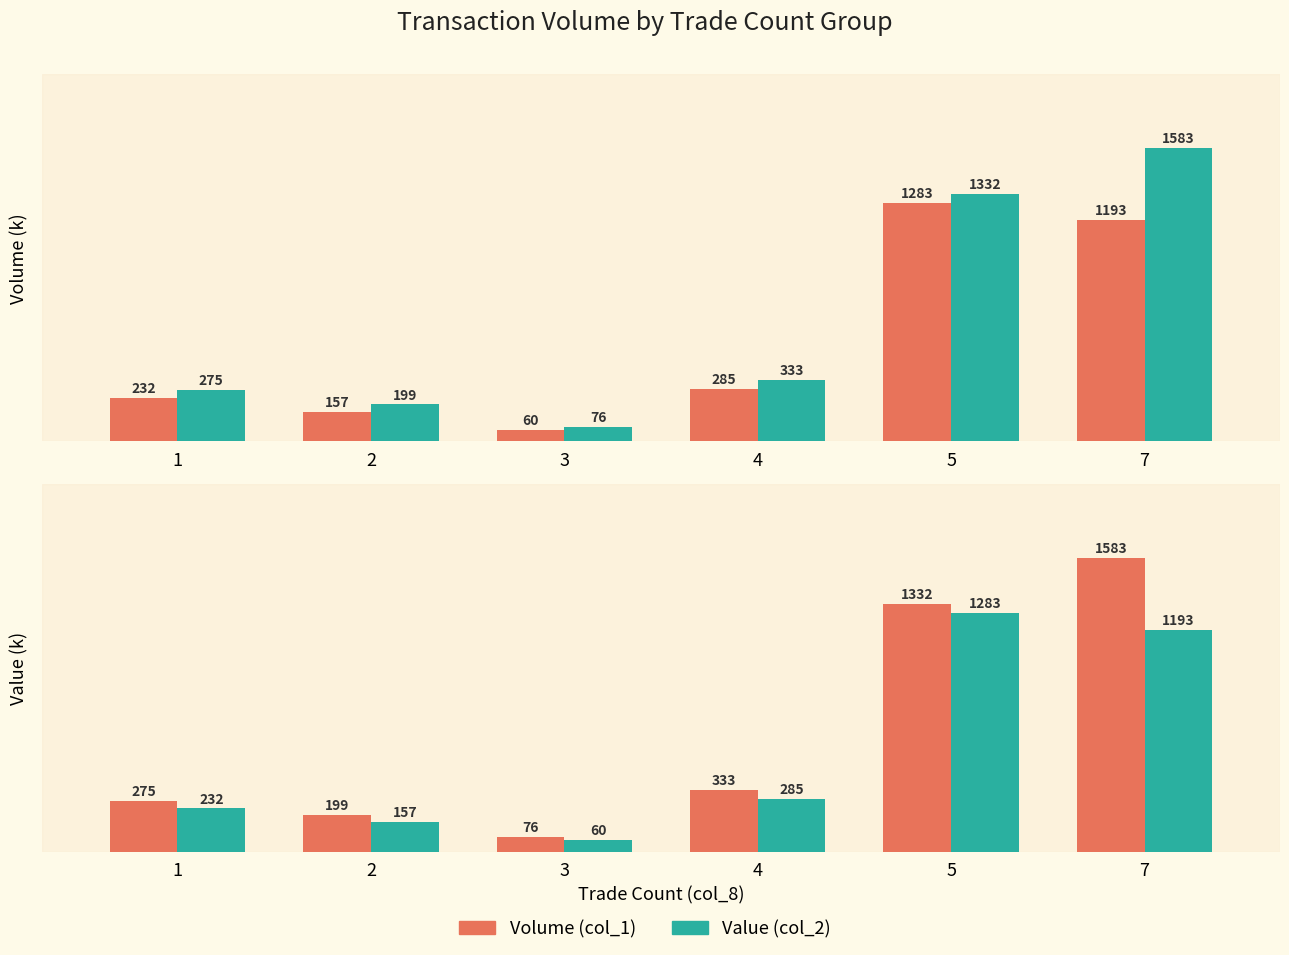

Is it true that Value equals 60.0 at 3?

True